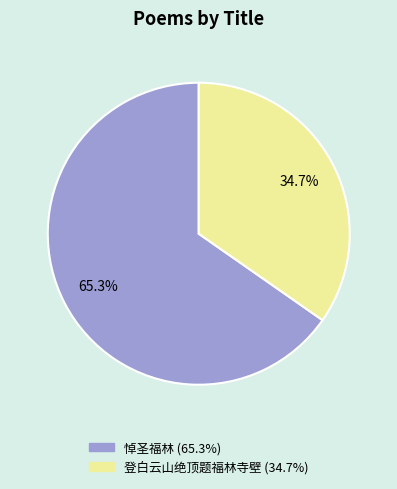

The 登白云山绝顶题福林寺壁 slice represents 35% of the pie. True or false?

True